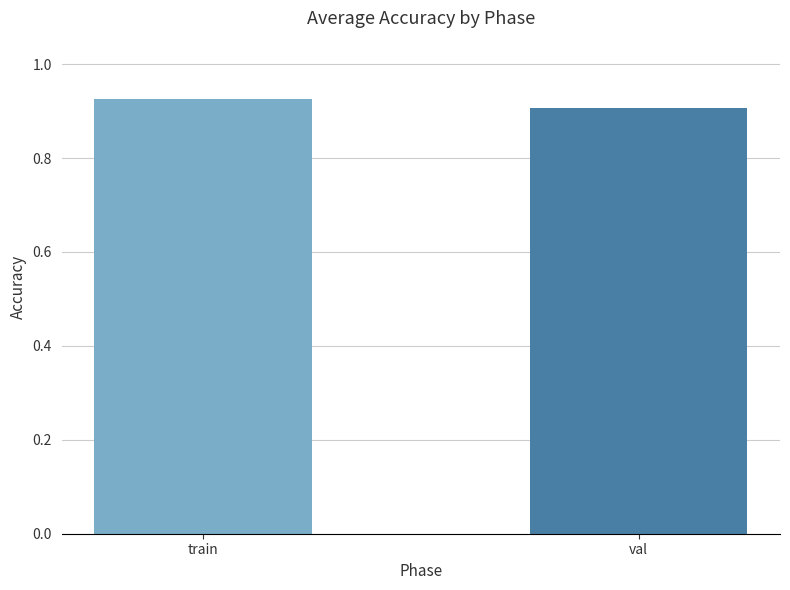

At which label is the value closest to 0?

val